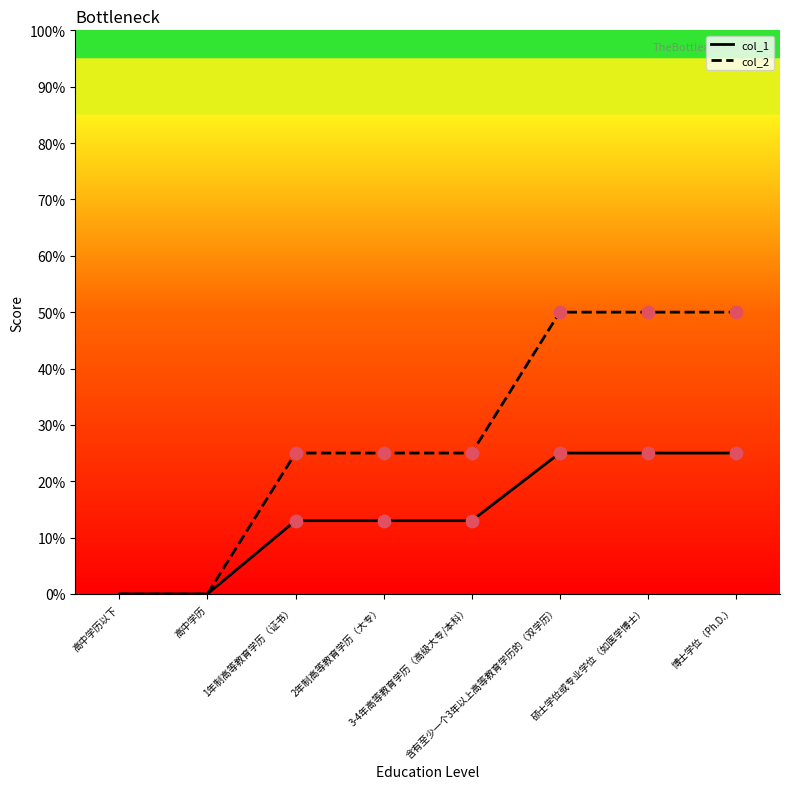

At how many categories does at least one series exceed 20?

6